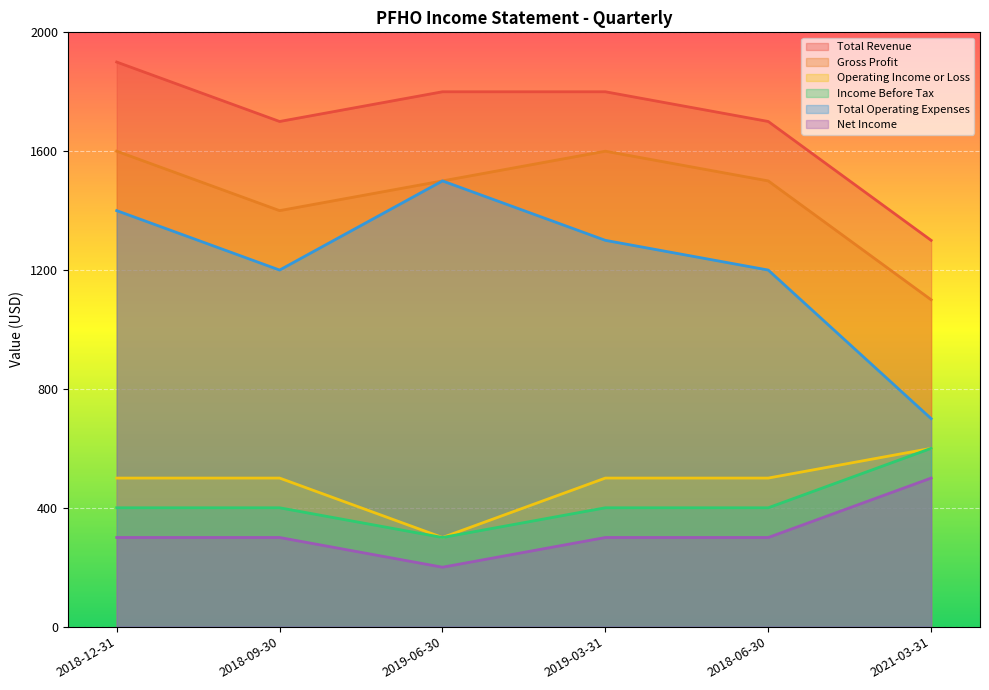

How many lines are shown in the chart?

6